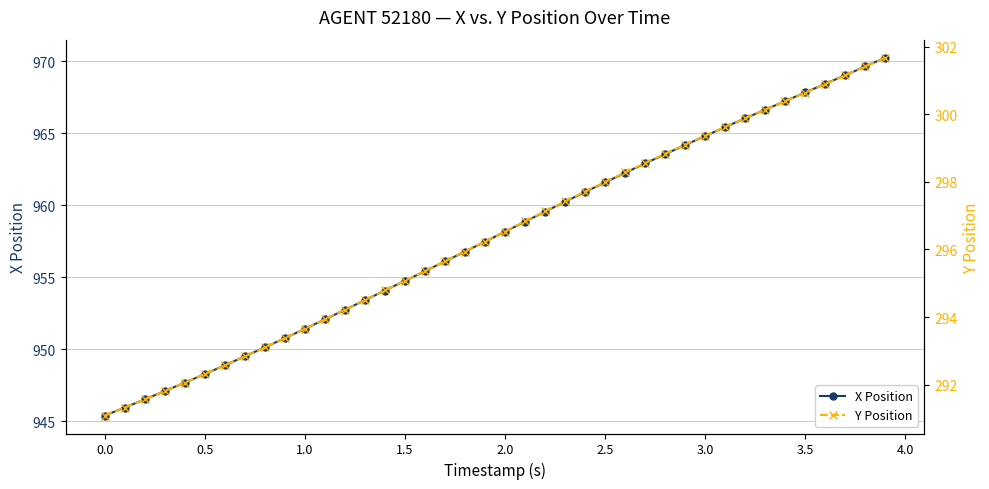

True or false: X Position has more than 0 interior local peaks.

False